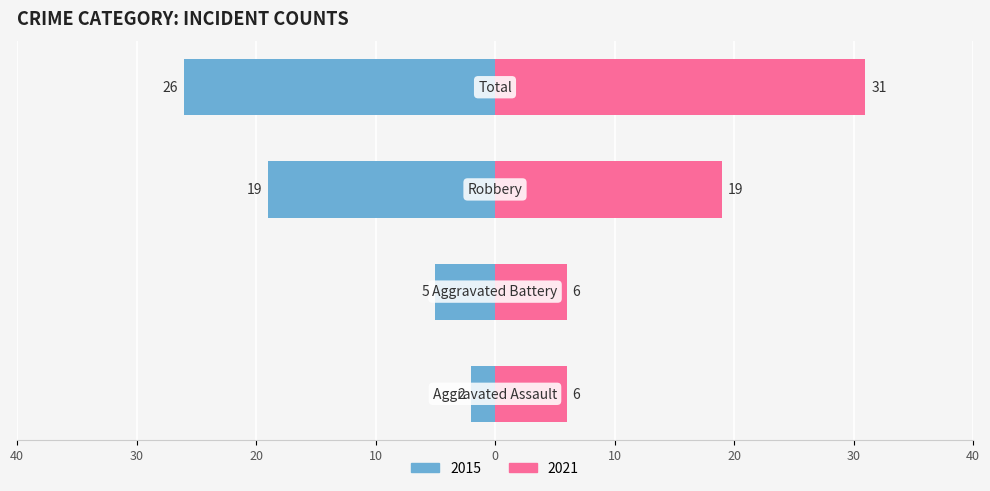

The Left series shows -3 at Aggravated Battery. True or false?

False